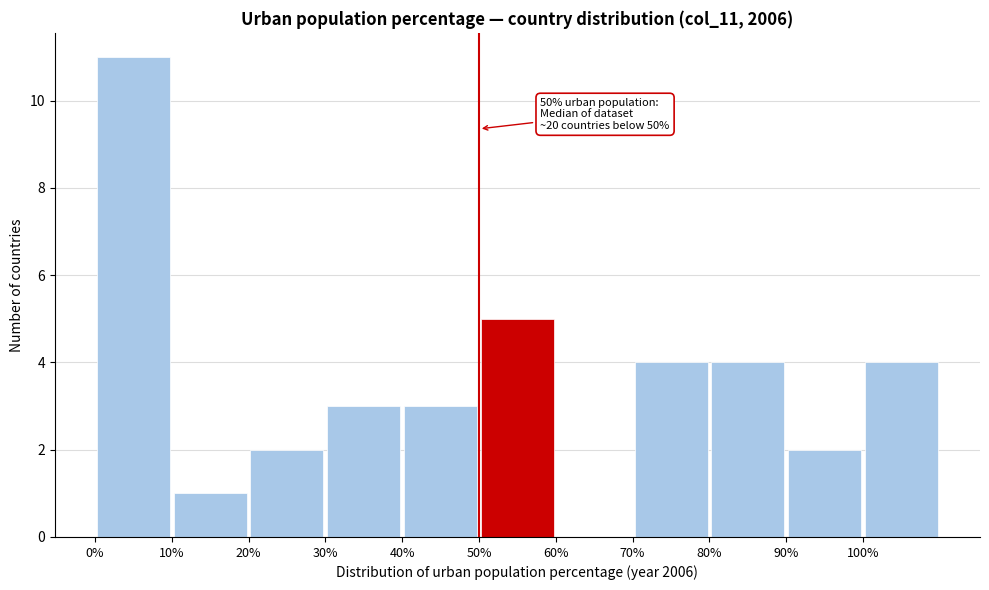

Which range on the x-axis has the tallest bar?

0 to 10